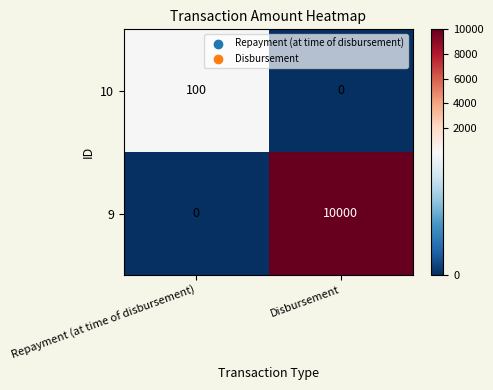

At how many categories does at least one series exceed 5523?

1